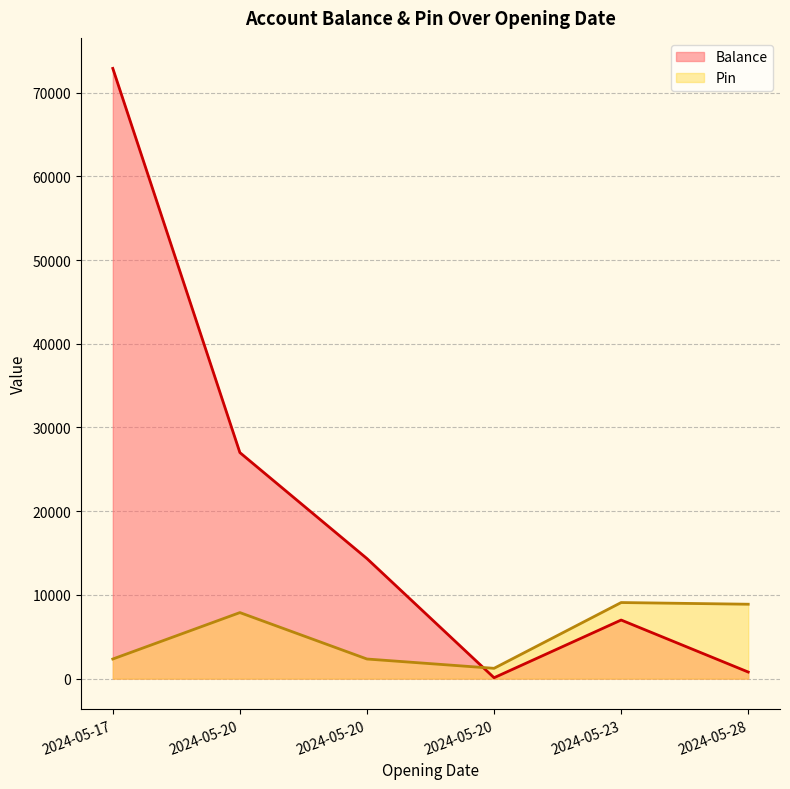

Where is the first local minimum for Balance?

2024-05-20